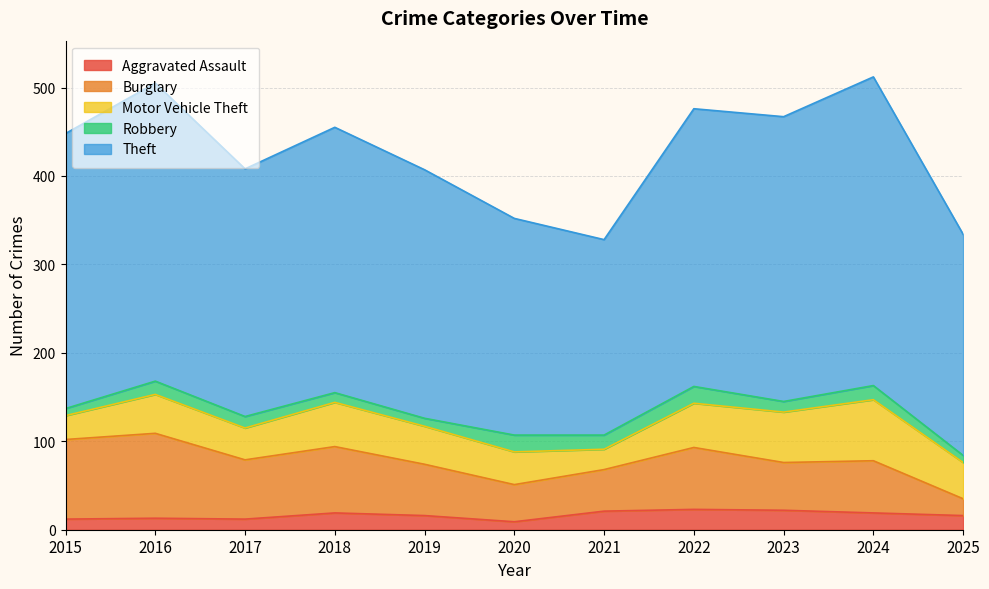

Does the chart have visible grid lines?

Yes